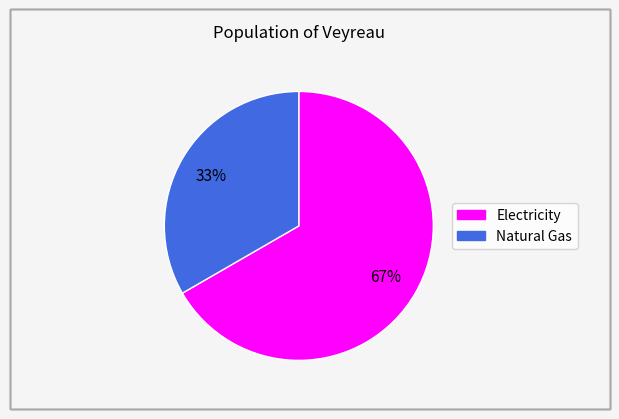

To the nearest percent, what portion does Natural Gas represent?

33%